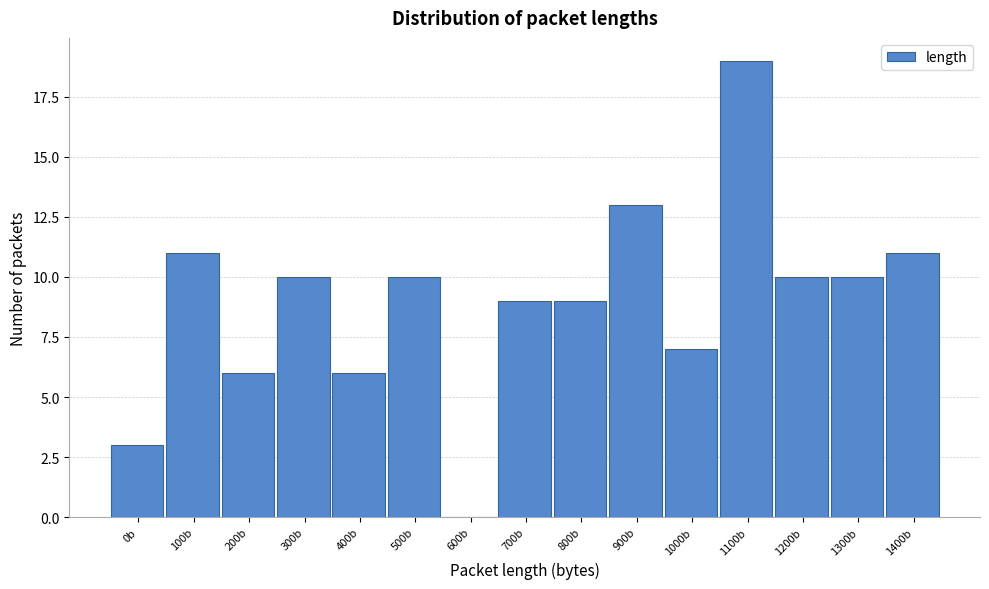

Reading right to left, list all the values displayed in this chart.

1400b=11	1300b=10	1200b=10	1100b=19	1000b=7	900b=13	800b=9	700b=9	600b=0	500b=10	400b=6	300b=10	200b=6	100b=11	0b=3